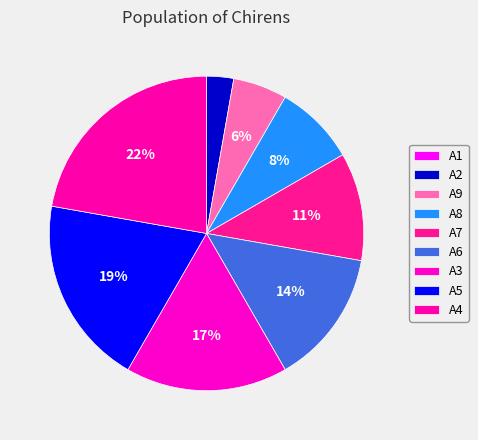

Approximately how many times larger is the value at A6 compared to A2?

5.0